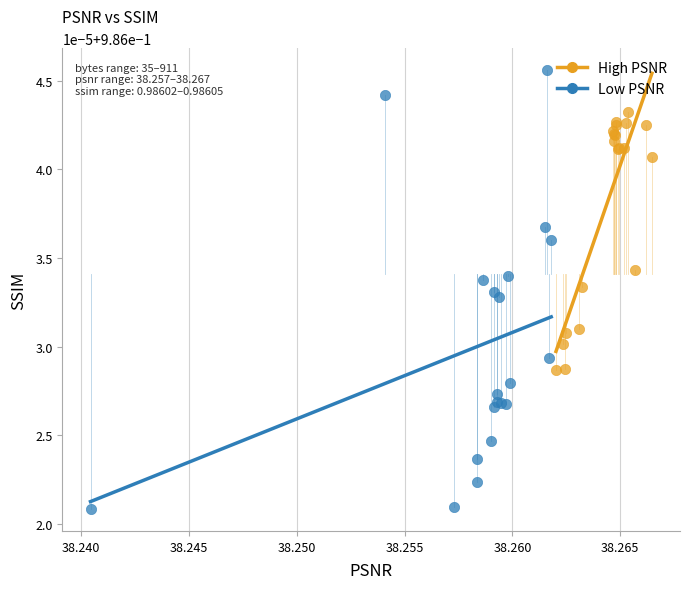

What are all the series names shown in the legend?

High PSNR, Low PSNR